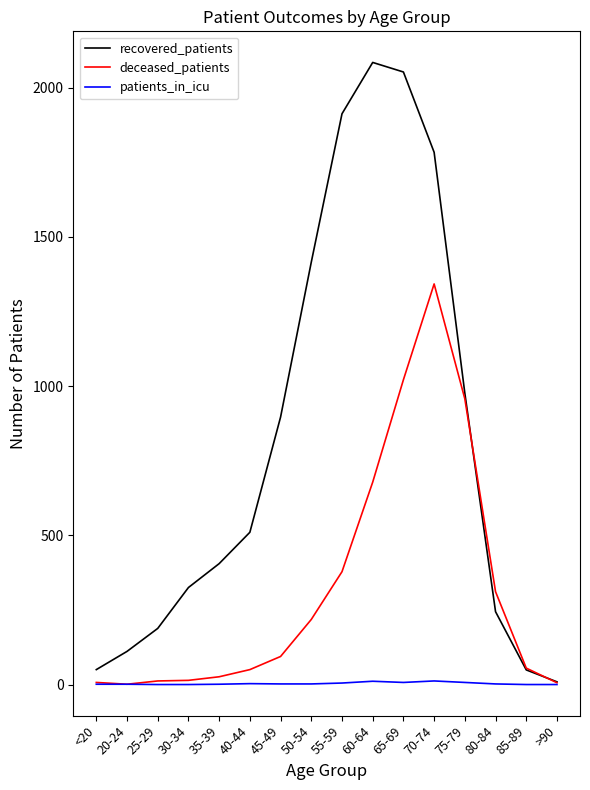

What is the sum of all patients_in_icu values?

54